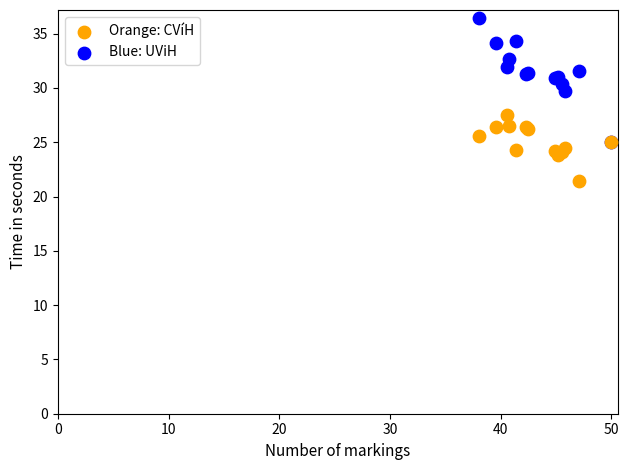

Across all series, what Y value is closest to 28?

27.5